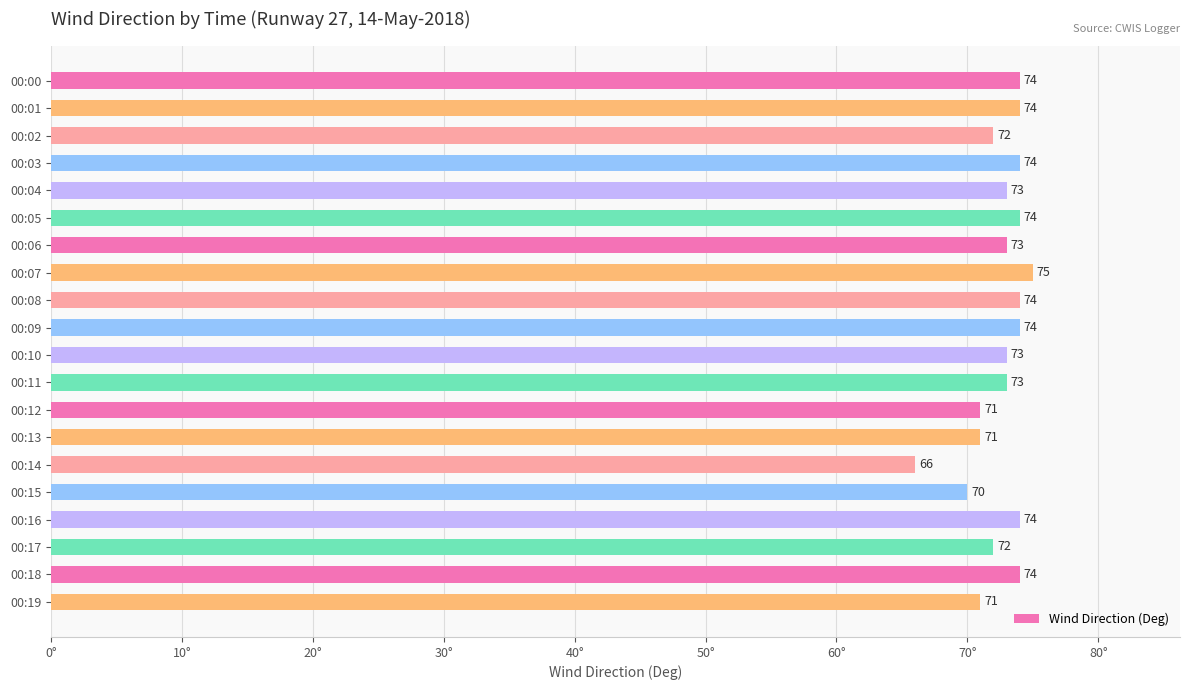

Reading top to bottom, list all the values displayed in this chart.

74	74	72	74	73	74	73	75	74	74	73	73	71	71	66	70	74	72	74	71